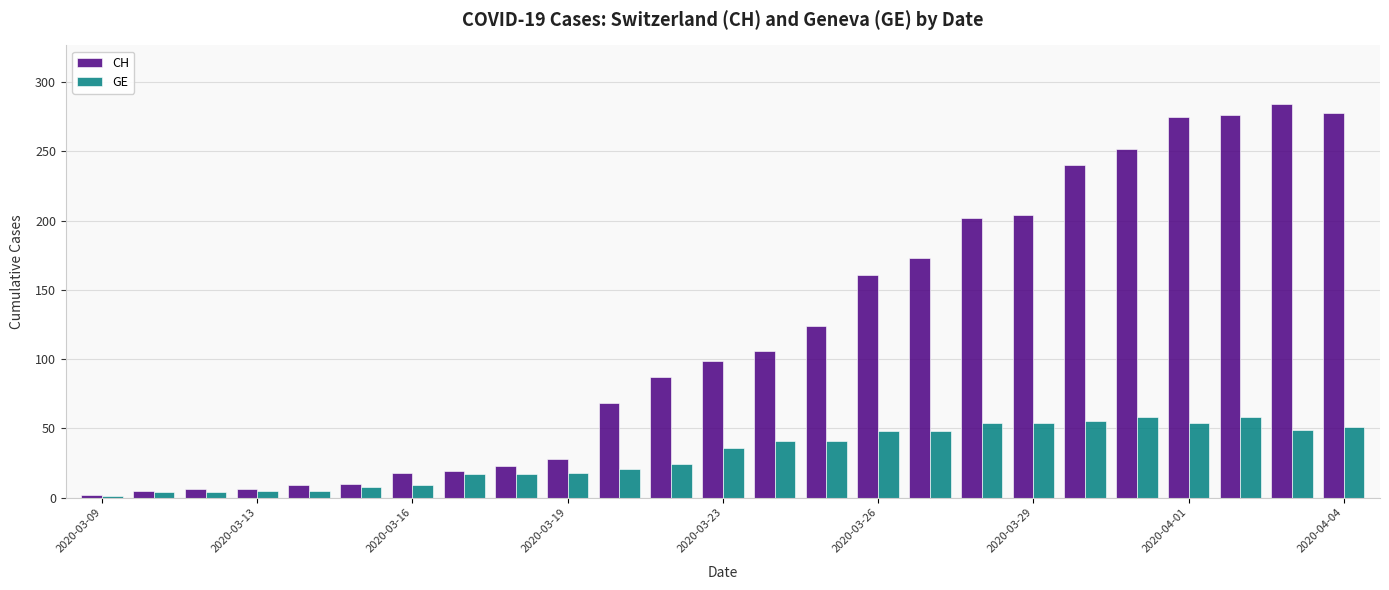

Rank the series by their average value, from highest to lowest.

CH, GE